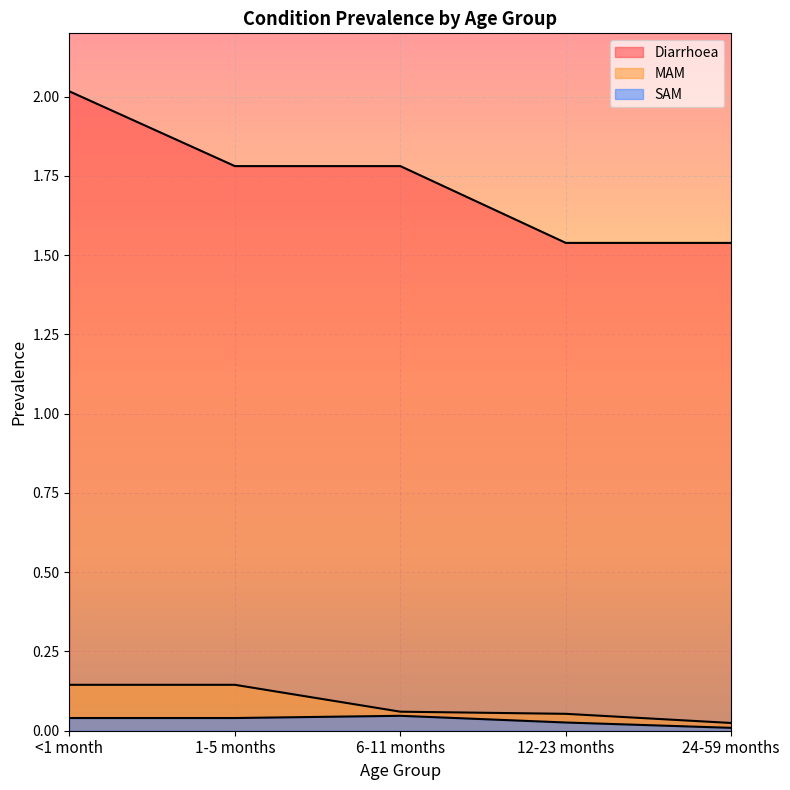

True or false: MAM and SAM cross at least once.

False